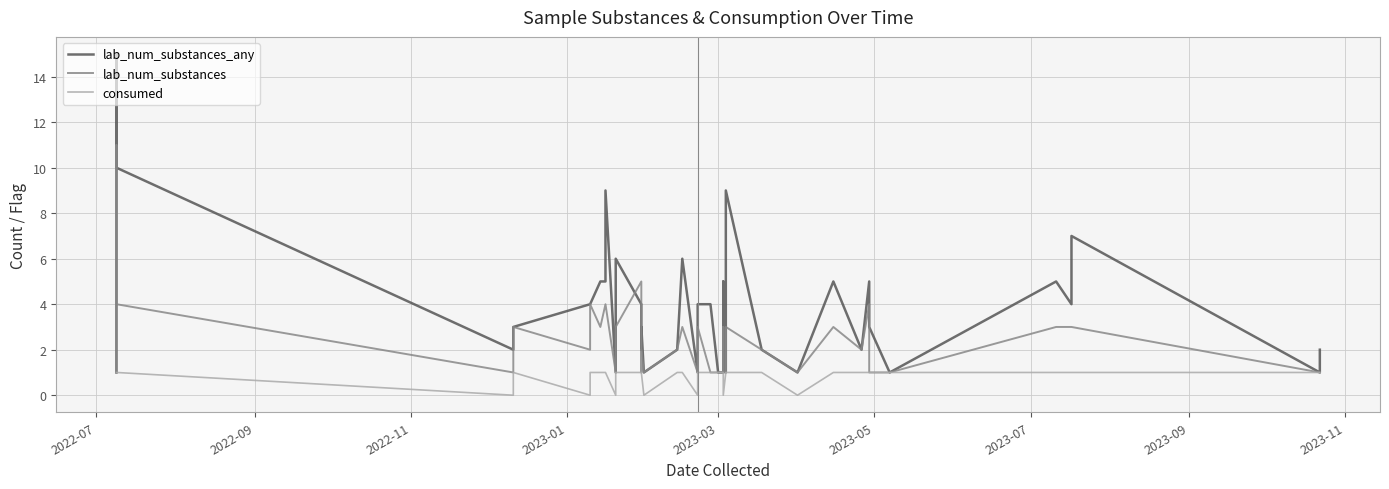

How many values in the lab_num_substances_any series are below 3?

18